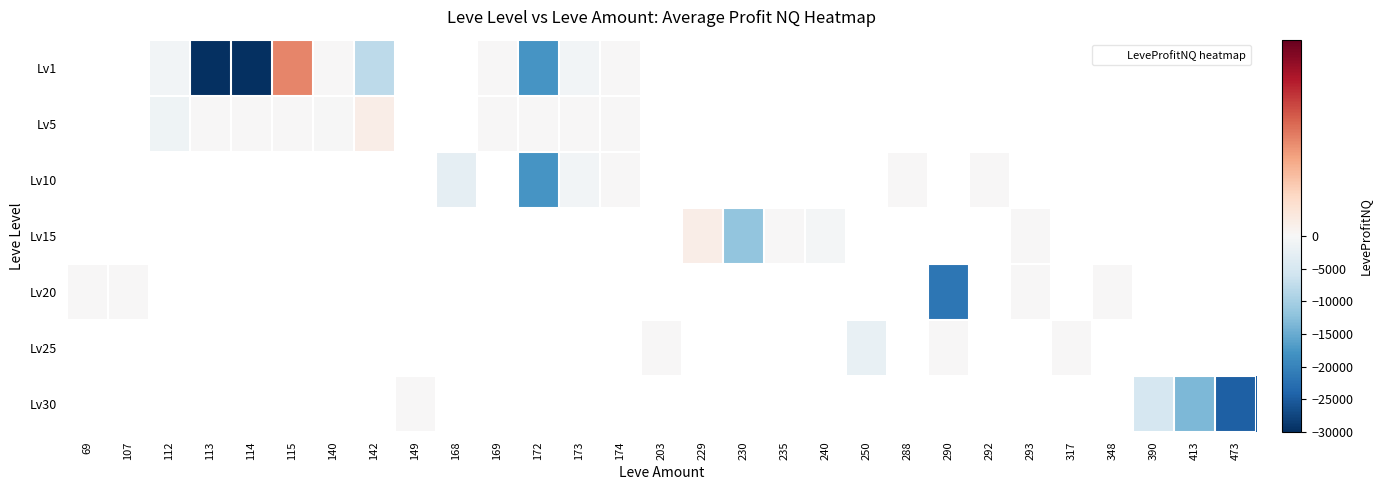

Which has a higher value, 112 or 235?

235